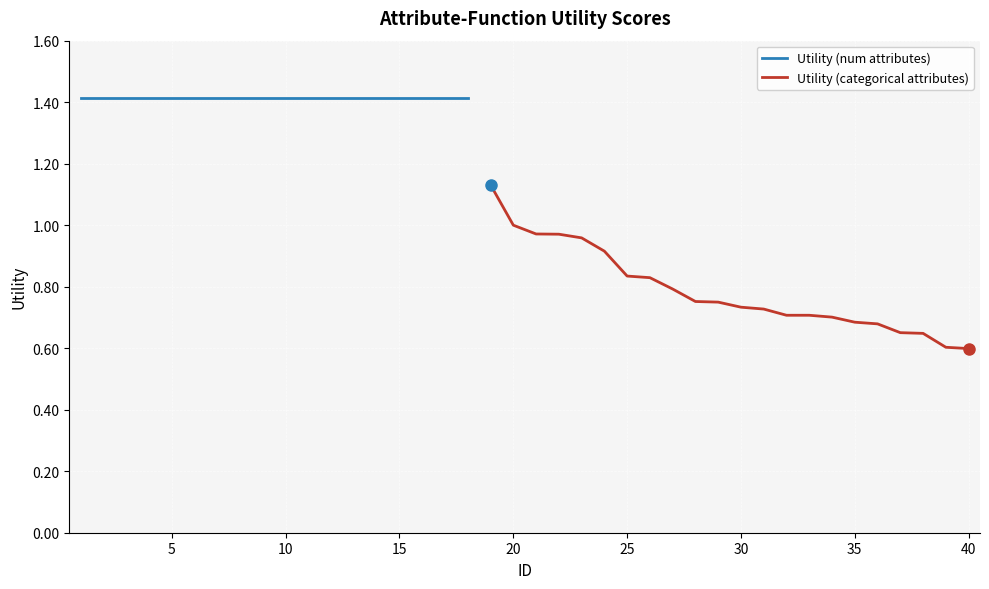

What value does the data have at 28?

0.8